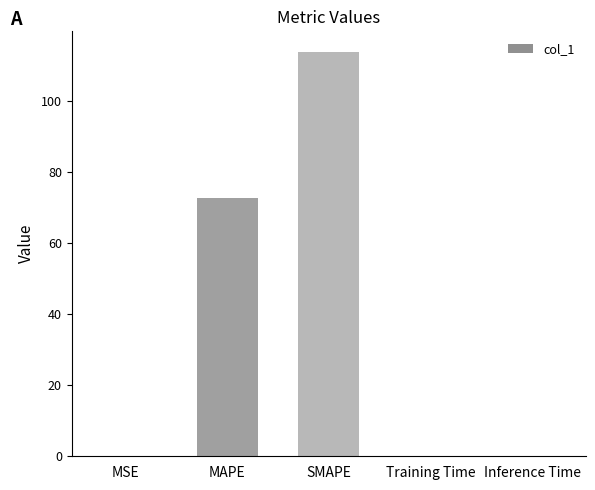

At which label is the value closest to 56?

MAPE